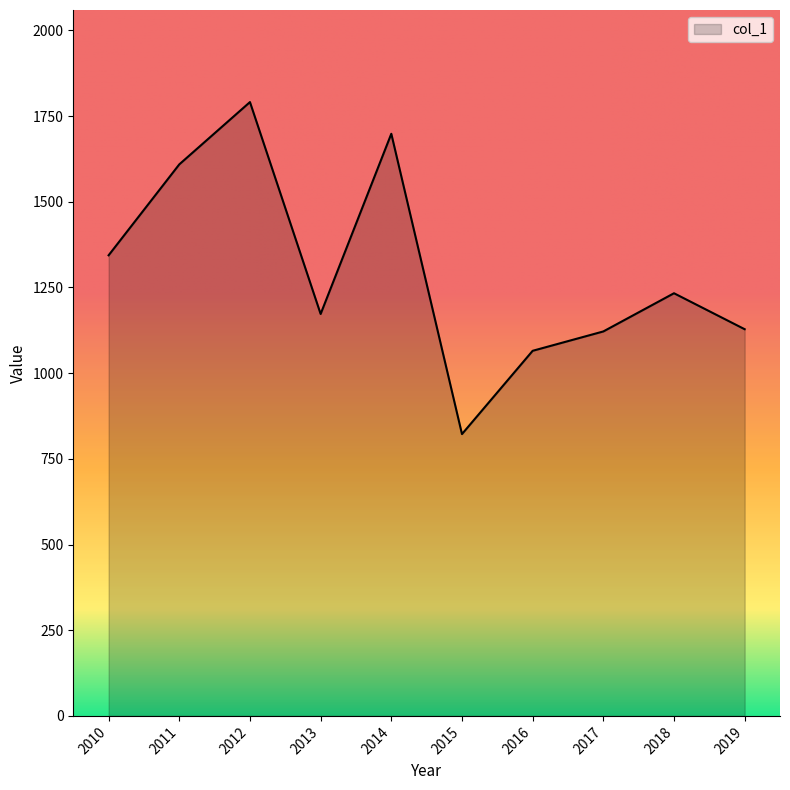

Does the chart display data point markers on the line(s)?

No